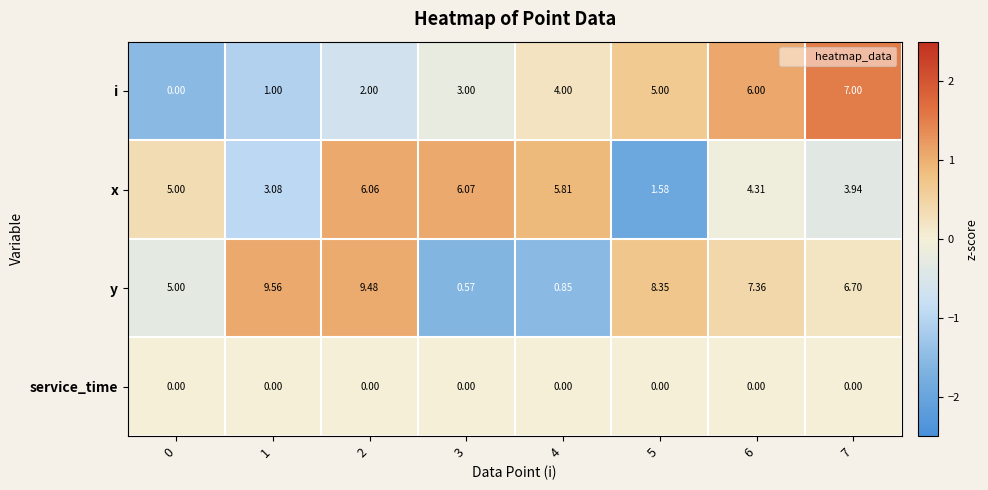

Between 1 and 3, which series saw the biggest shift?

y